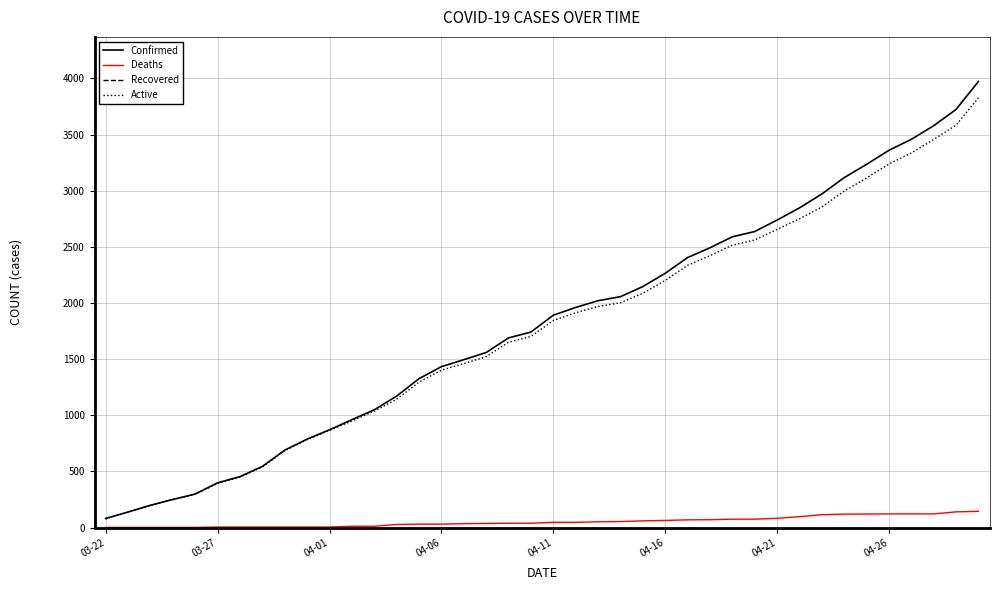

What is the greatest value displayed?

3972